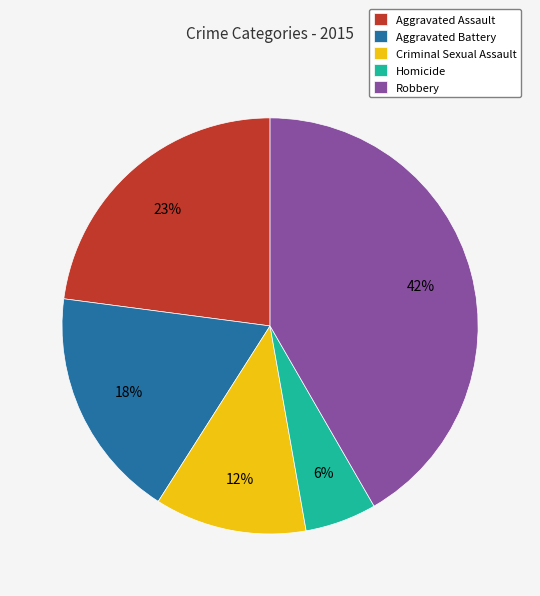

How many slices are in this pie chart?

5